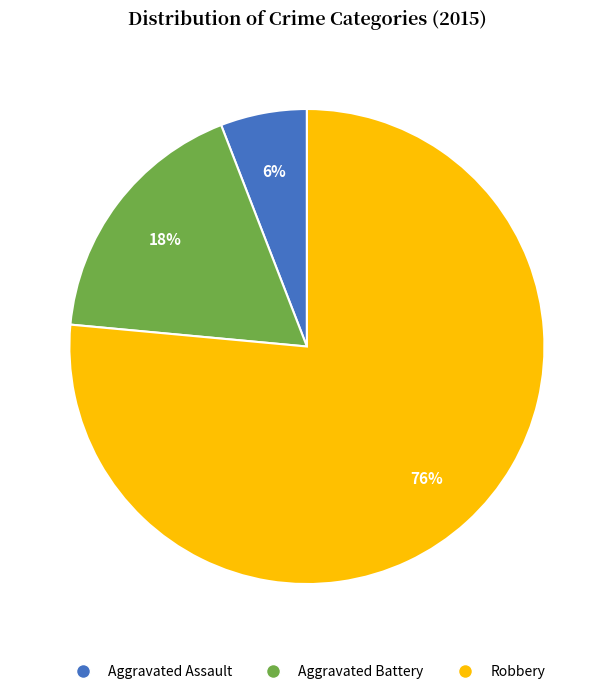

Is the sum of Robbery and Aggravated Battery greater than half?

Yes